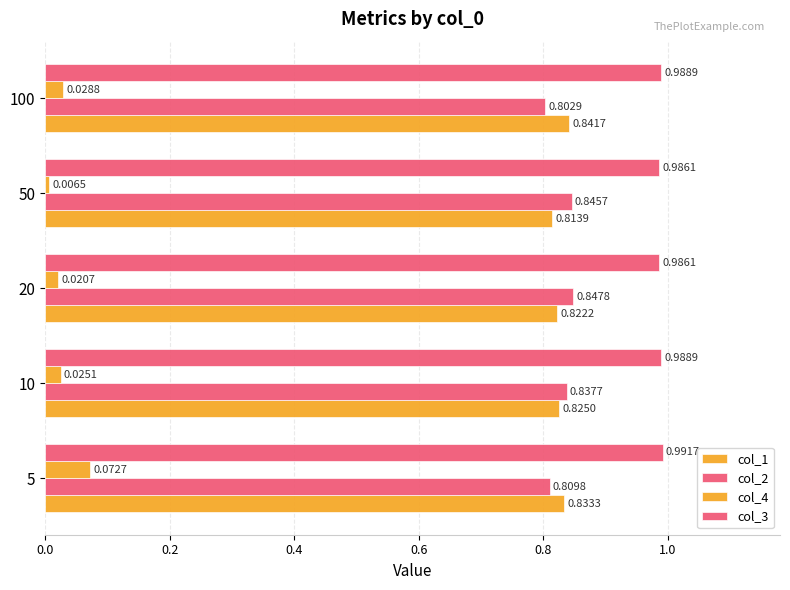

Count the number of categories in the chart.

5